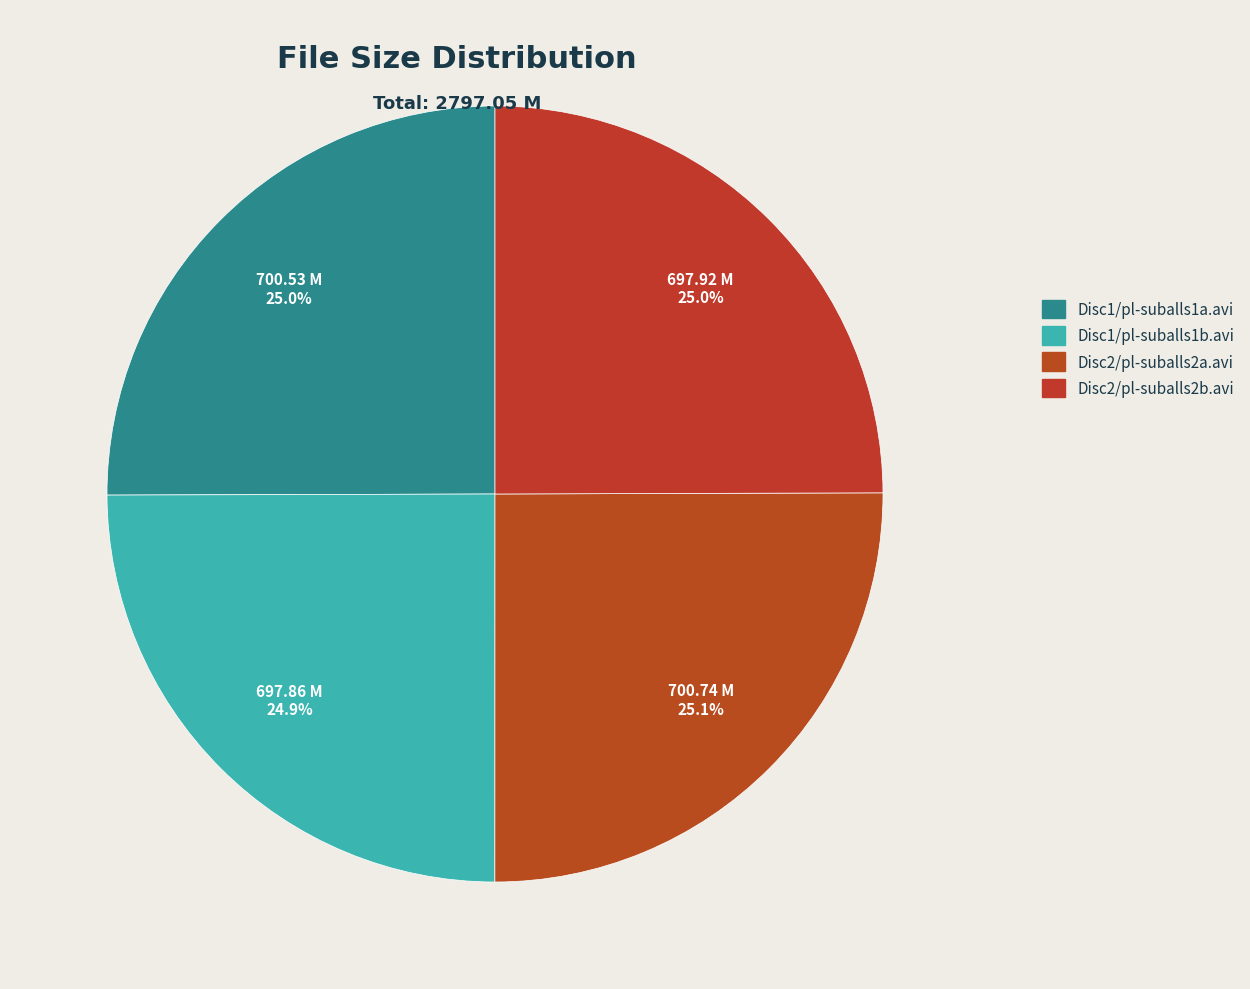

Which slice is the smallest?

Disc1/pl-suballs1b.avi